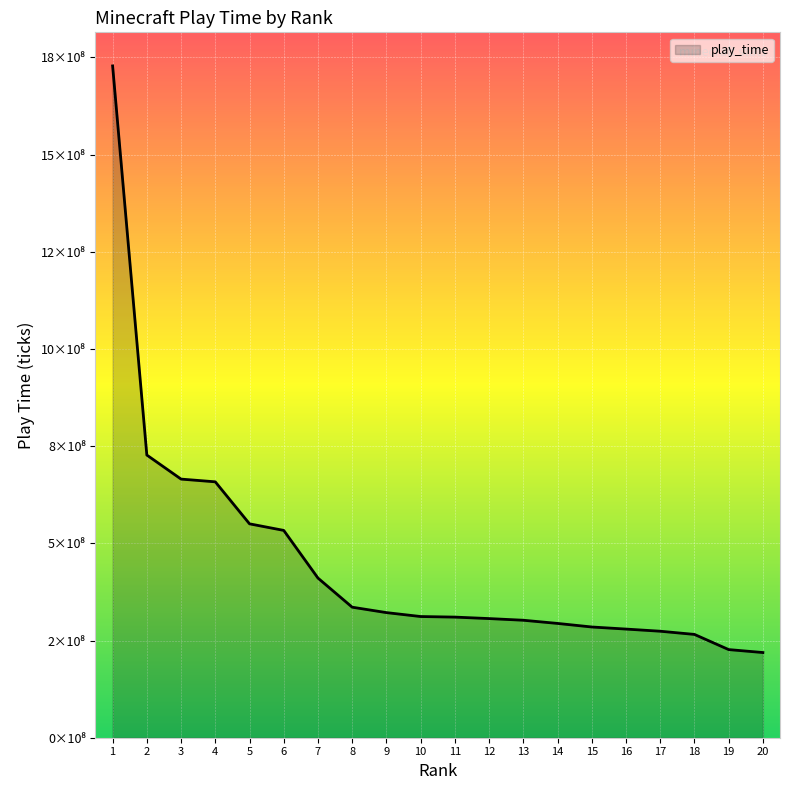

Does the chart display data point markers on the line(s)?

No